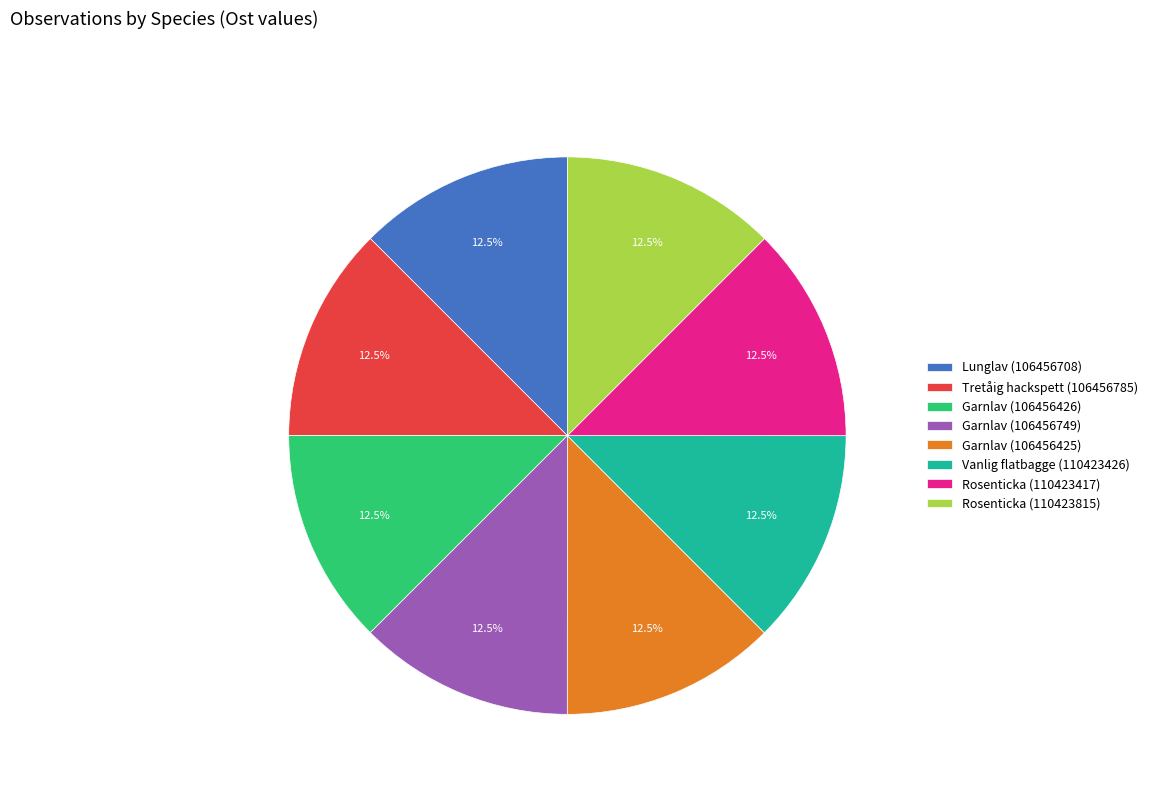

What is the ratio of the value at Rosenticka (110423815) to the value at Garnlav (106456426)?

1.0